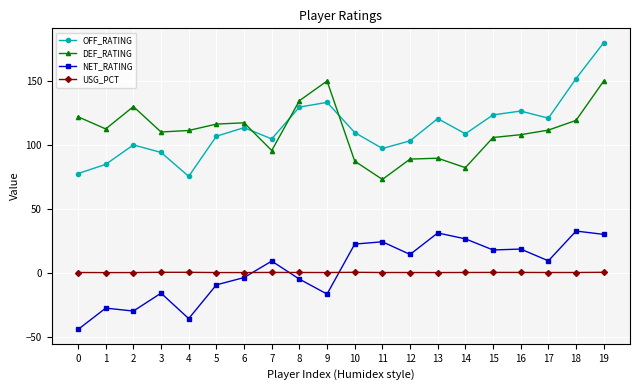

Which series changed the most between 6 and 15?

NET_RATING